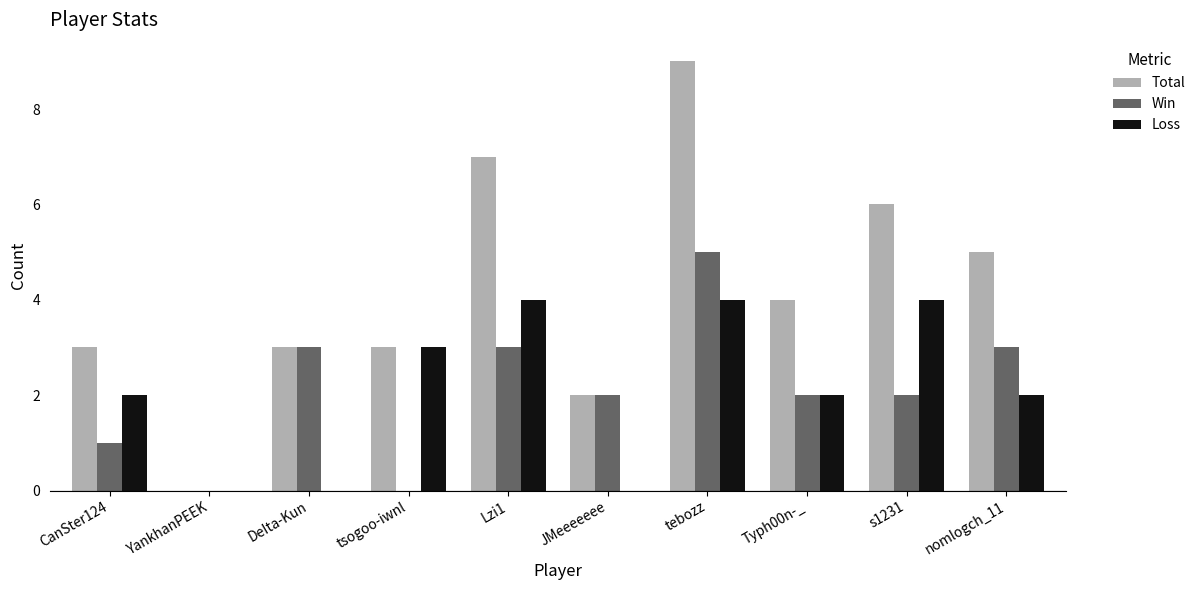

The Total series shows 7 at Lzi1. True or false?

True